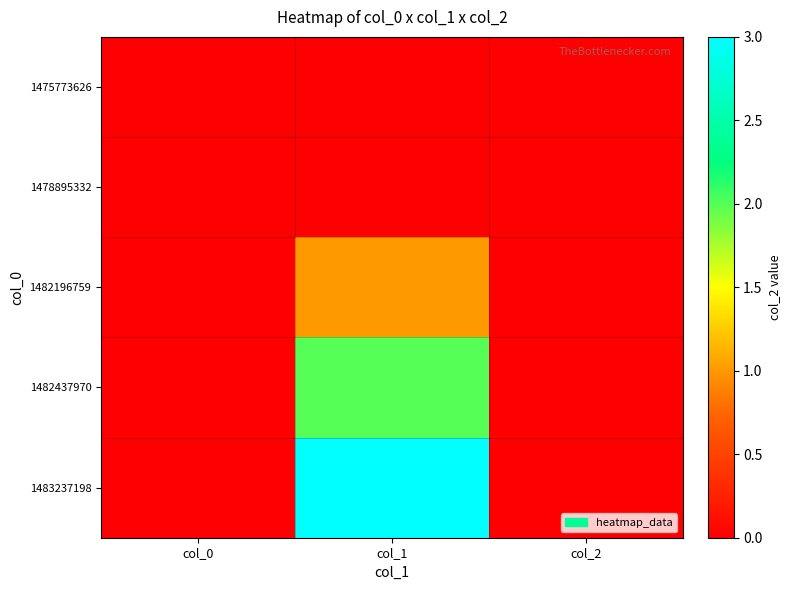

Which series has the largest range (max minus min)?

1483237198